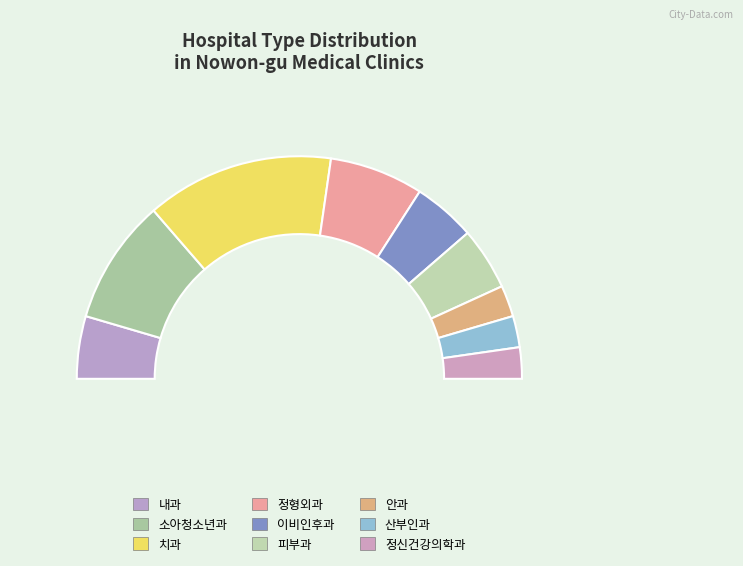

Is it true that 소아청소년과(2) is 19% of the pie?

True